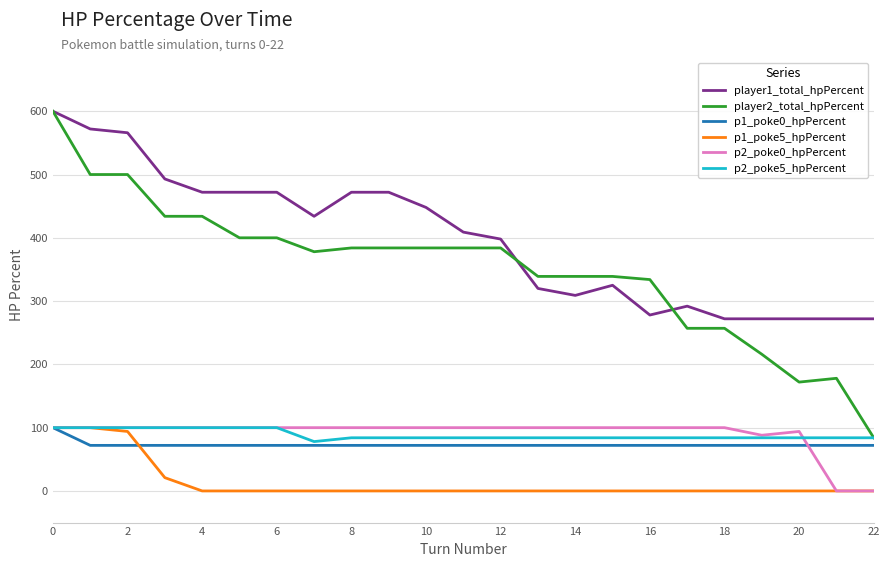

True or false: player2_total_hpPercent and p1_poke5_hpPercent intersect in this chart.

False